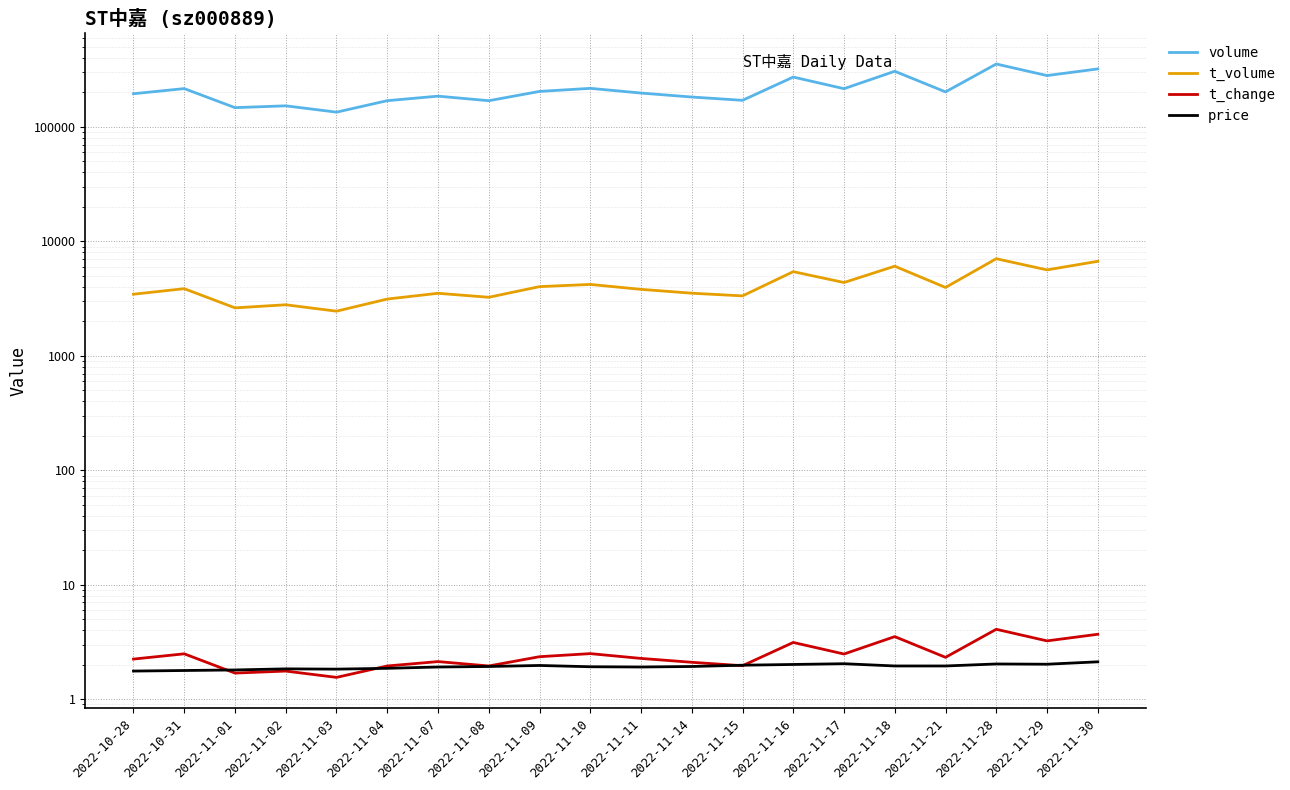

Rank the categories by t_change value from lowest to highest.

2022-11-03, 2022-11-01, 2022-11-02, 2022-11-04, 2022-11-08, 2022-11-15, 2022-11-14, 2022-11-07, 2022-10-28, 2022-11-11, 2022-11-21, 2022-11-09, 2022-11-17, 2022-10-31, 2022-11-10, 2022-11-16, 2022-11-29, 2022-11-18, 2022-11-30, 2022-11-28